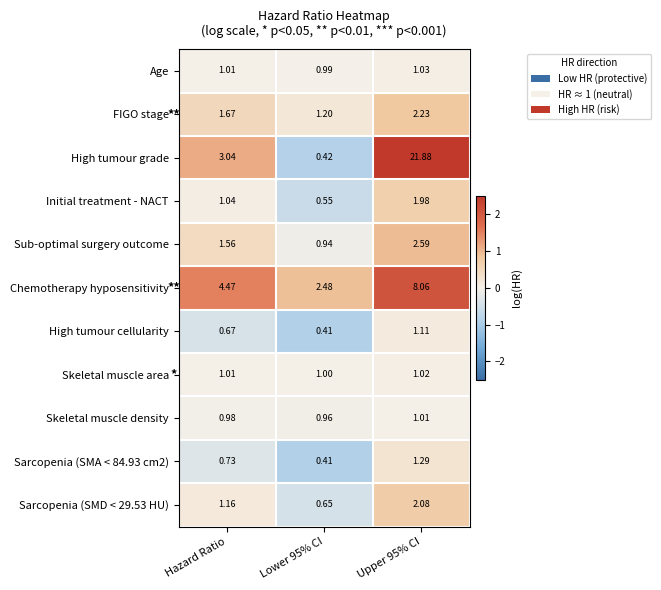

What is the maximum value shown in the chart?

21.9